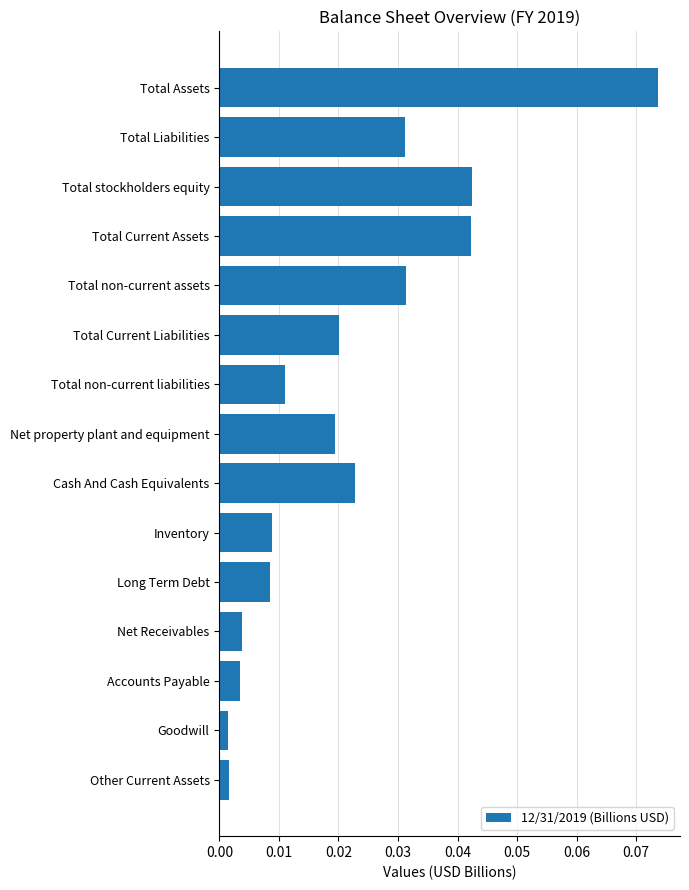

Are the bars grouped side by side (vs. stacked)?

No